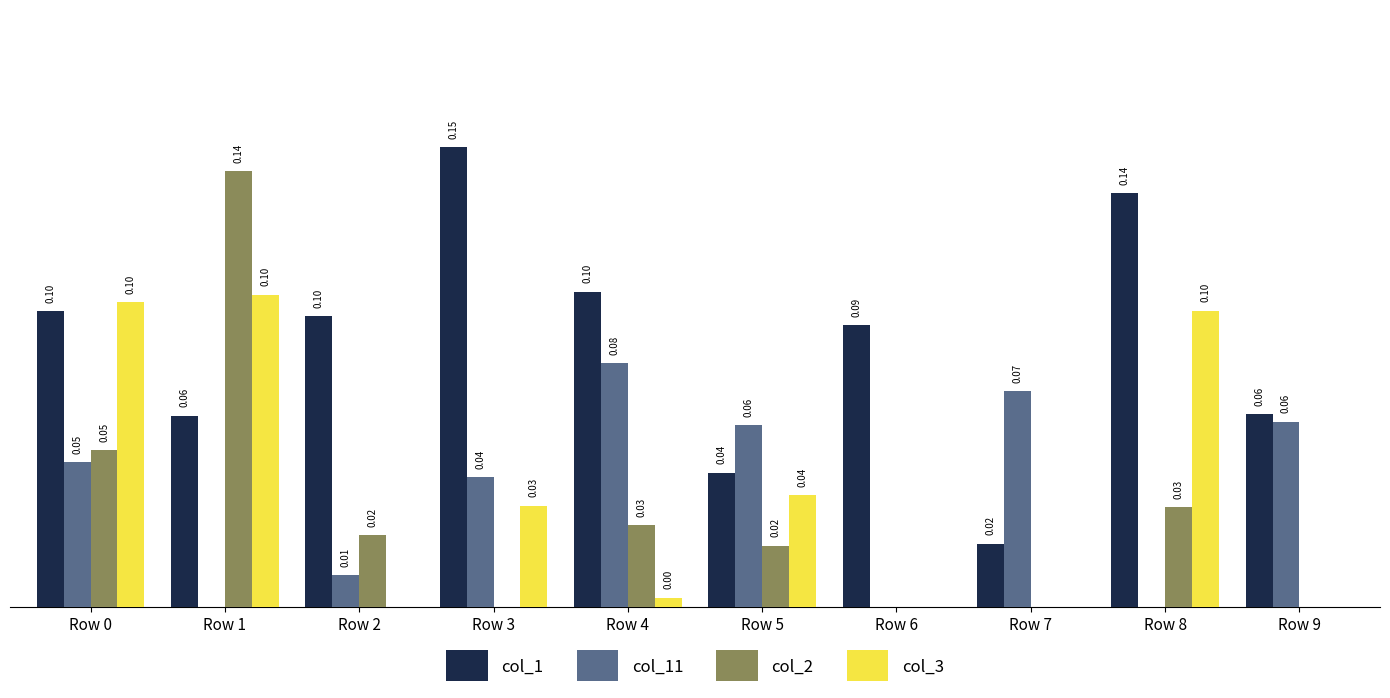

Is the value of col_1 at Row 8 greater than the value of col_3 at Row 1?

Yes